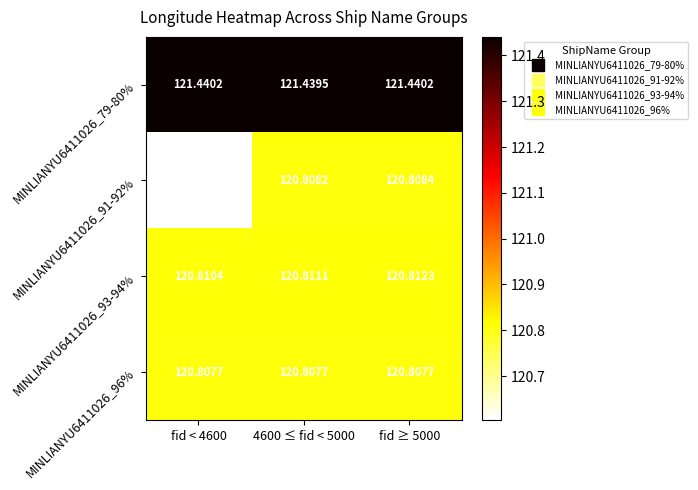

Is the value of MINLIANYU6411026_79-80% at fid < 4600 greater than the value of MINLIANYU6411026_91-92% at fid ≥ 5000?

Yes